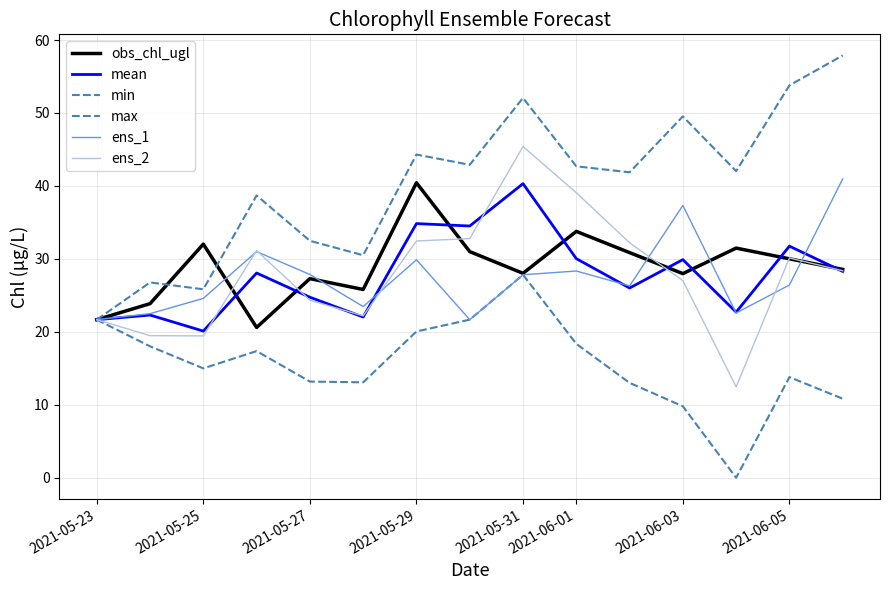

What is the value of the ens_1 point at the 5th from the left?

27.9